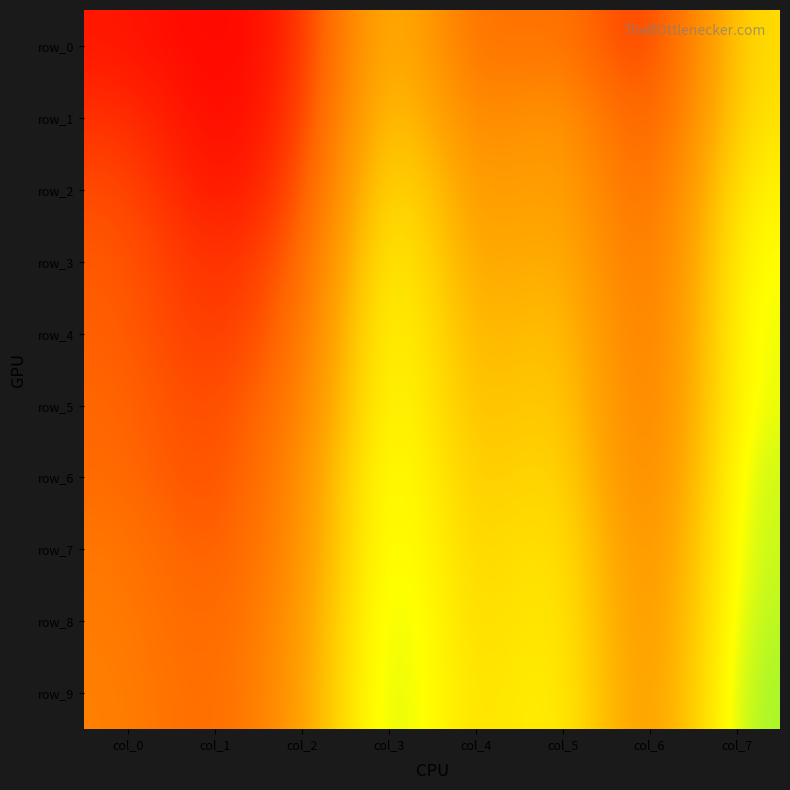

The row_0 series shows 0.7 at col_3. True or false?

True